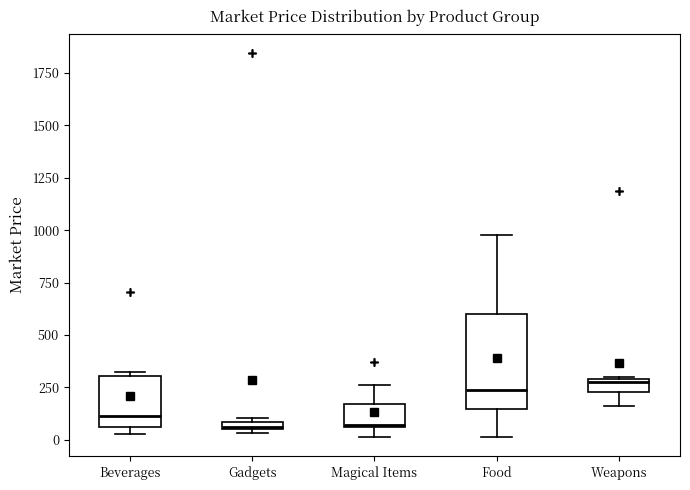

Where is the lower edge of the box for Gadgets on the y-axis? The values are not printed on the chart, so give them approximately, as read against the axis.

50